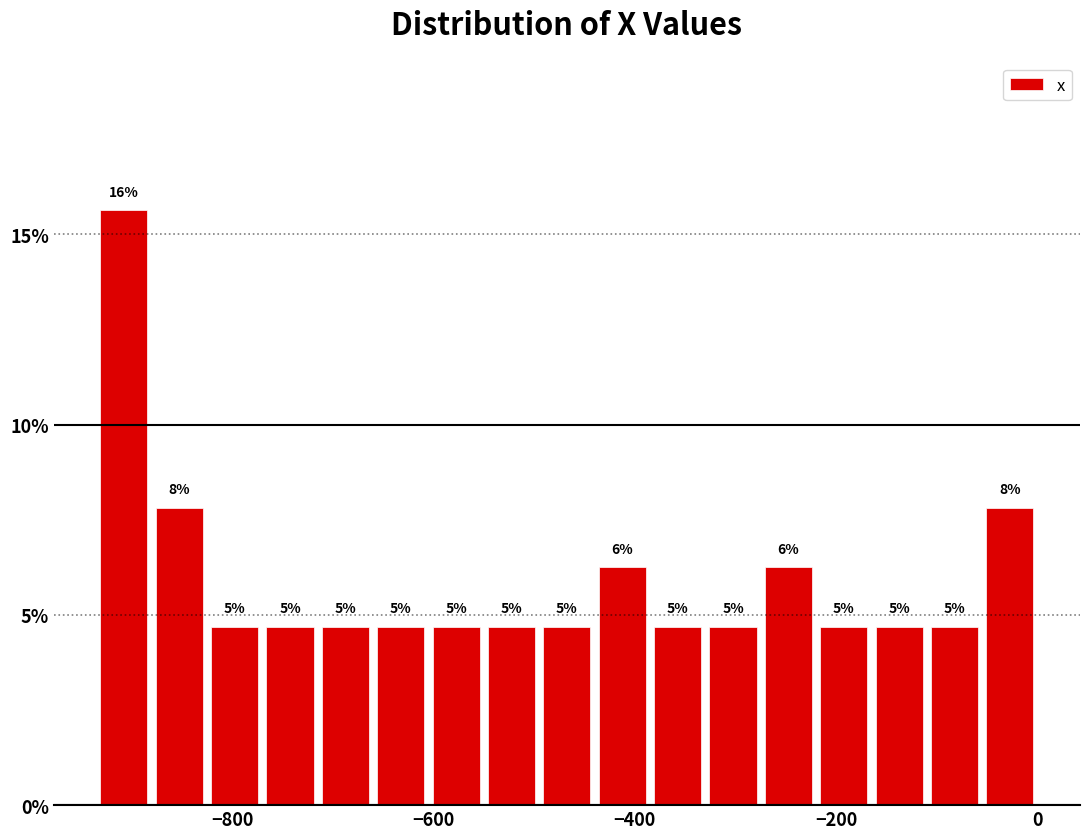

Around what value on the x-axis is the tallest bar? Give the approximate position of its centre, as read against the axis.

-900